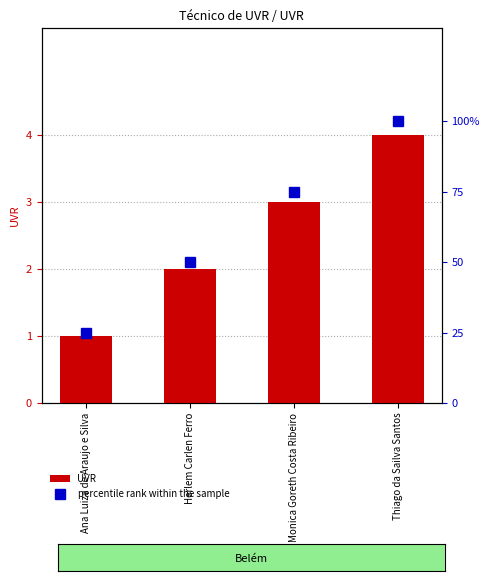

What is the spread (max minus min) of values at Herlem Carlen Ferro?

48